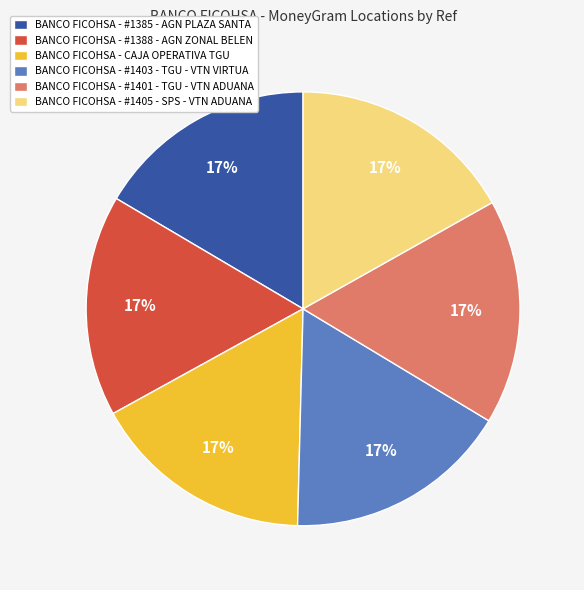

Is it true that BANCO FICOHSA - #1401 - TGU - VTN ADUANA is 23% of the pie?

False